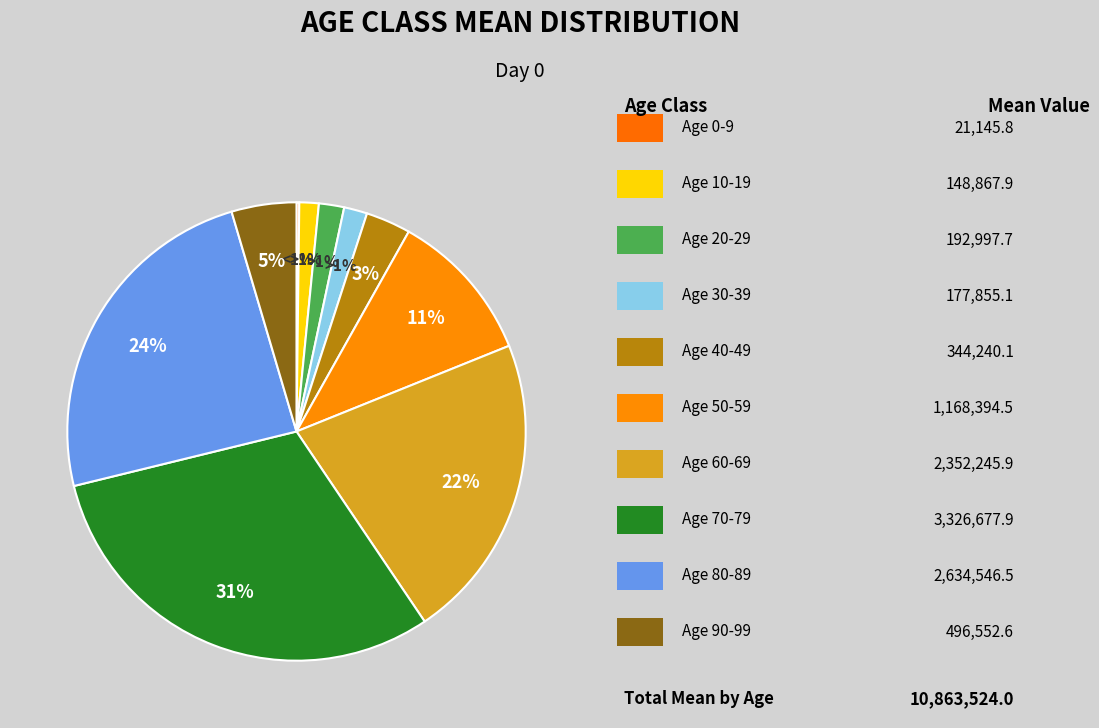

Is it true that ageclass_30_39_mean is 2% of the pie?

True